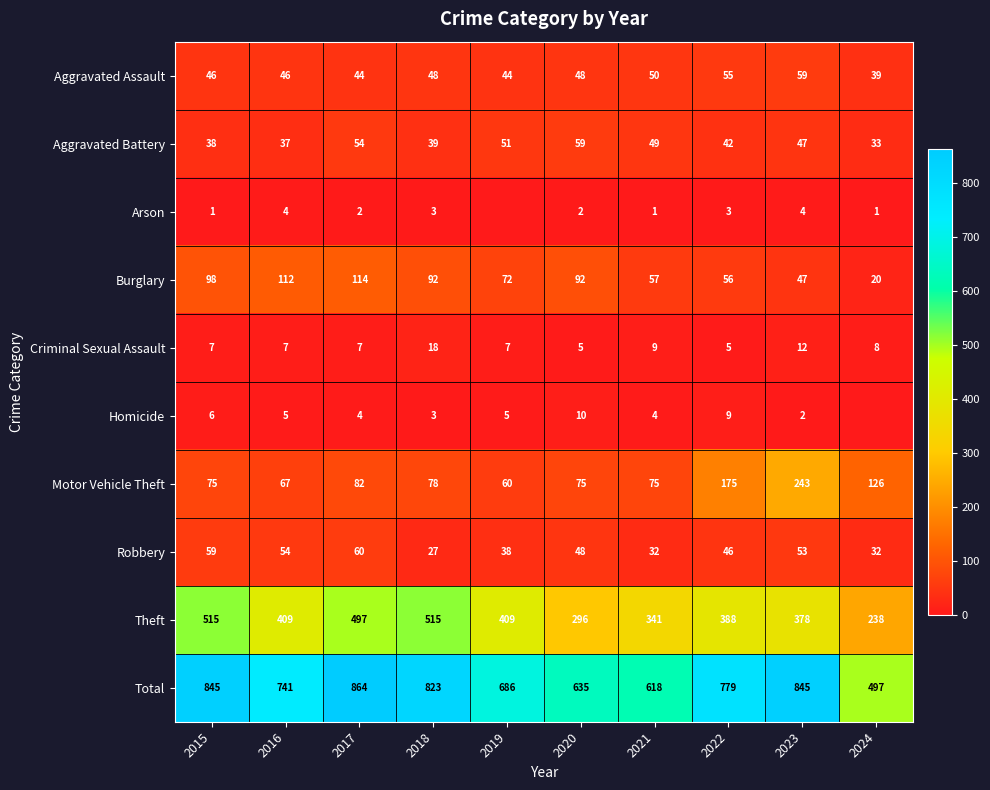

How many series are shown in this chart?

10